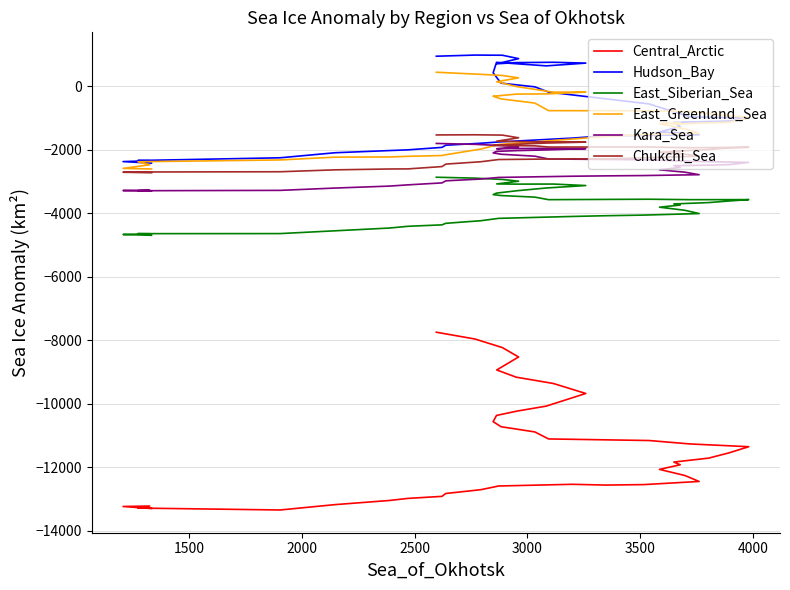

What are all the series names shown in the legend?

Central_Arctic, Hudson_Bay, East_Siberian_Sea, East_Greenland_Sea, Kara_Sea, Chukchi_Sea